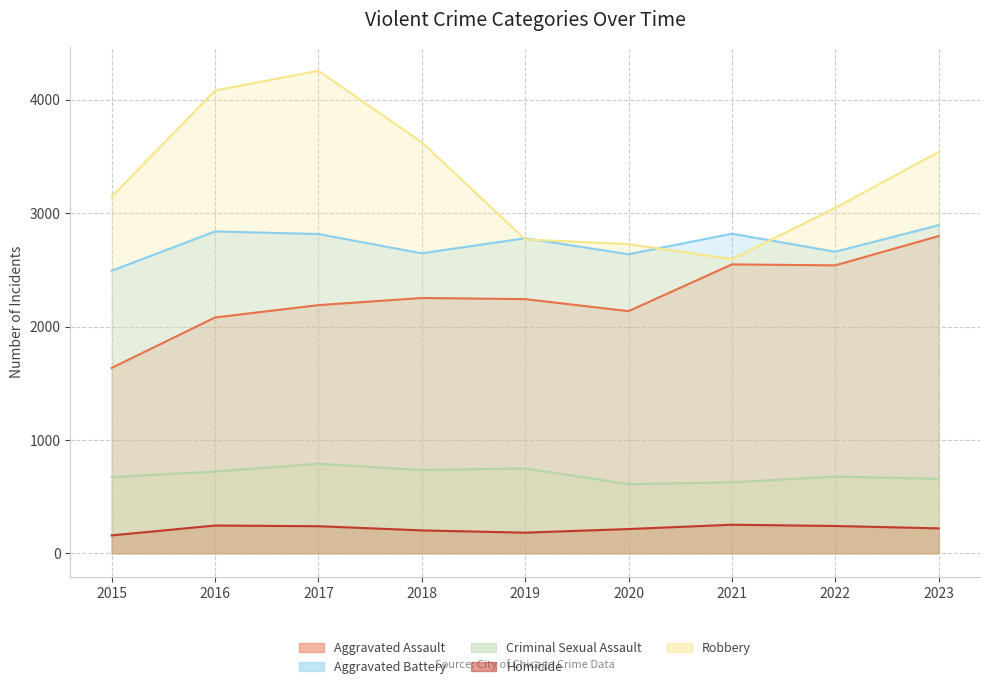

In Criminal Sexual Assault, how many points are higher than both neighbors (excluding endpoints)?

3